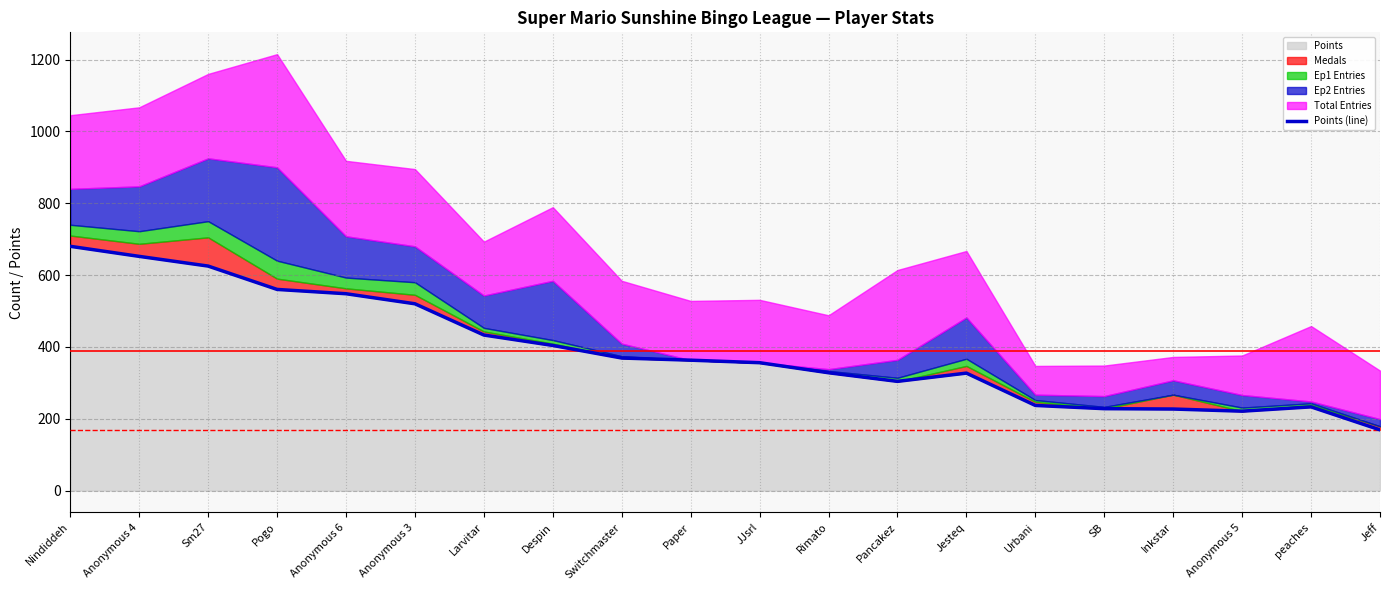

How many lines are shown in the chart?

1